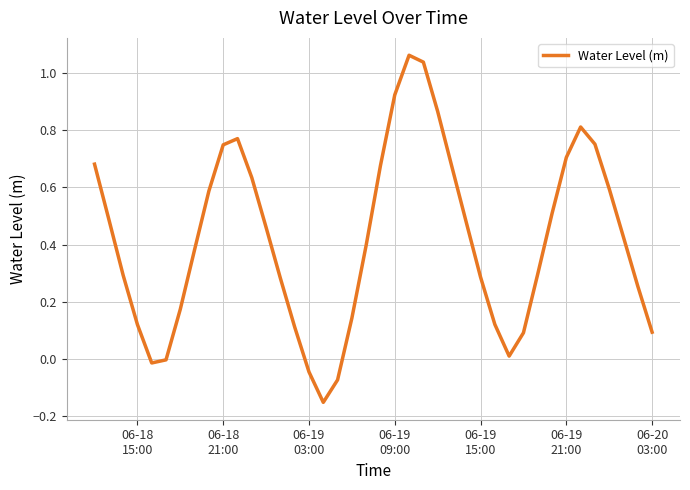

What is the difference between the maximum and minimum values?

1.2